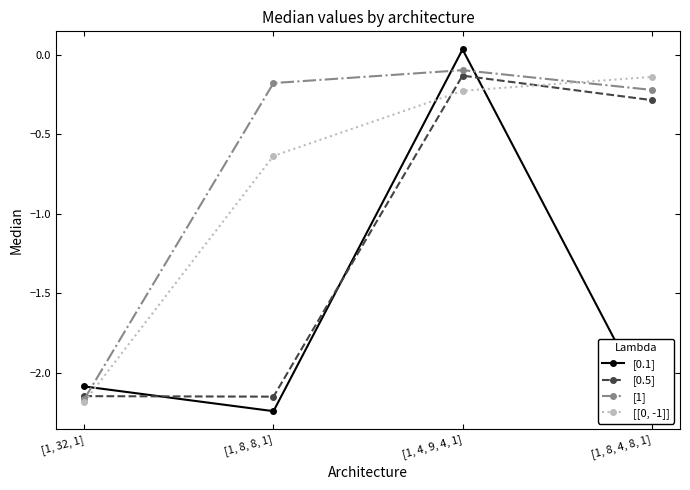

True or false: [0.5] and [[0, -1]] cross at least once.

True